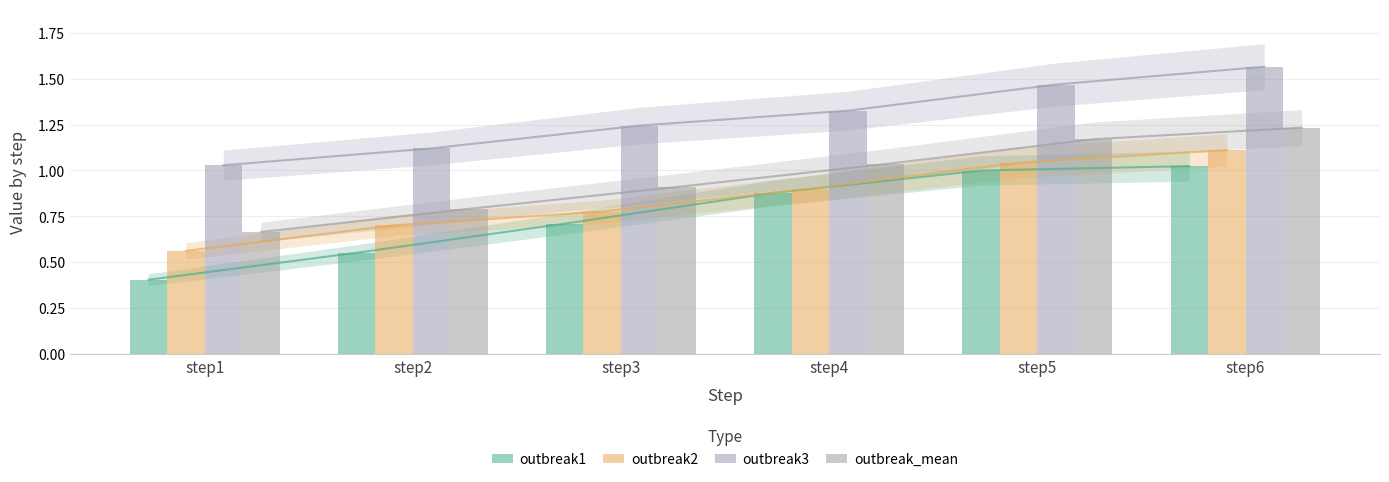

Which category has the highest value in the outbreak1 series?

step6